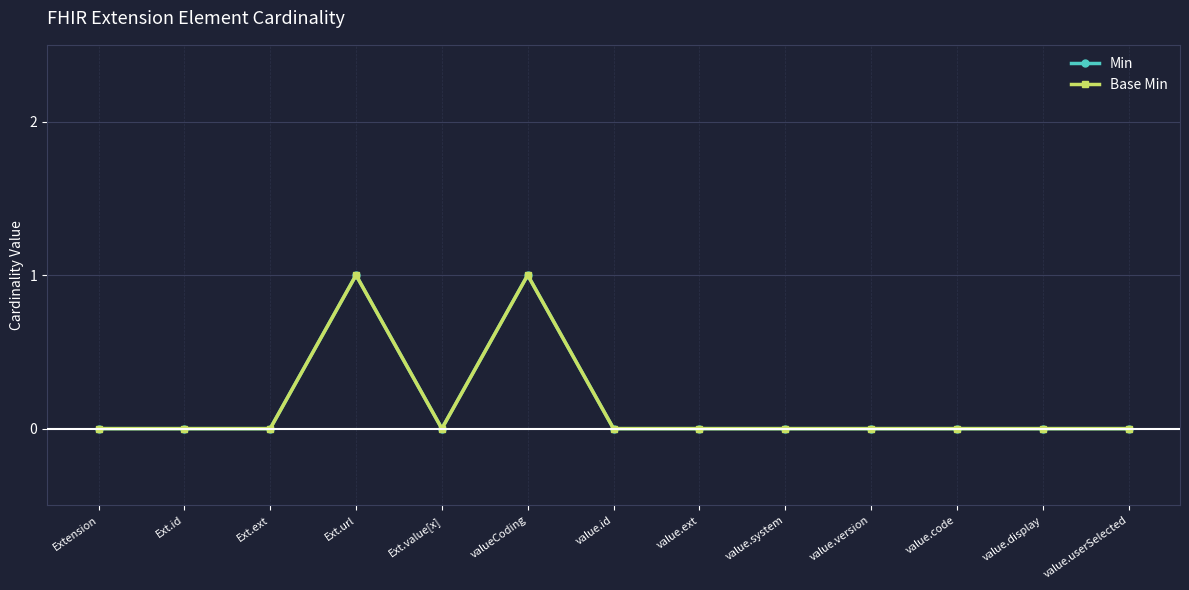

Does the chart have visible grid lines?

Yes